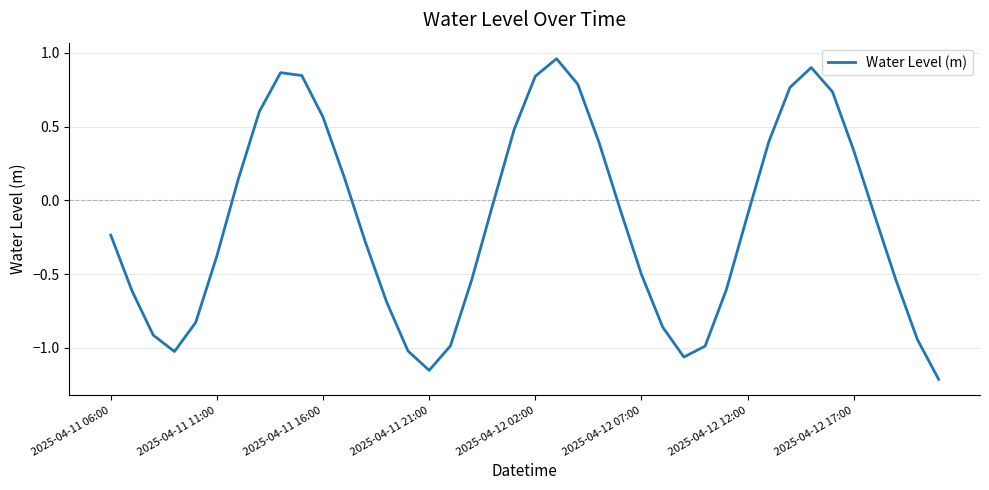

Does the chart have visible grid lines?

Yes